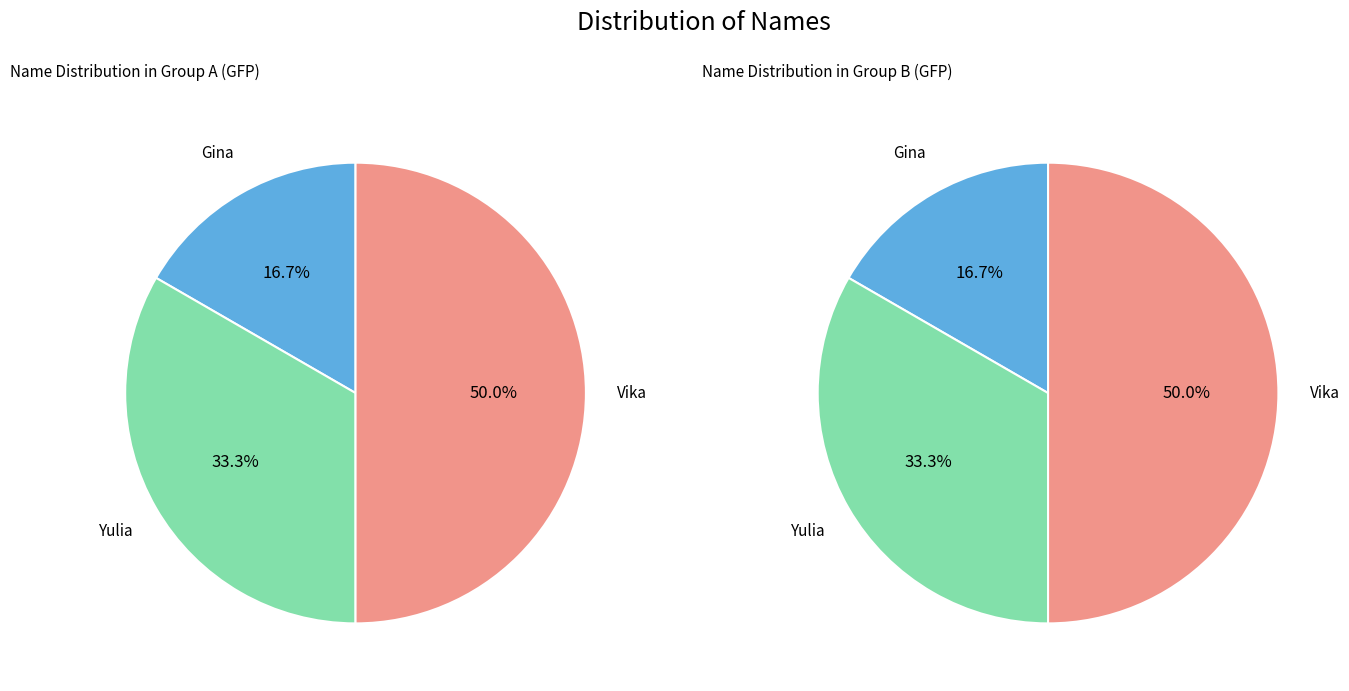

Approximately how many times larger is the value at Yulia compared to Gina?

2.0